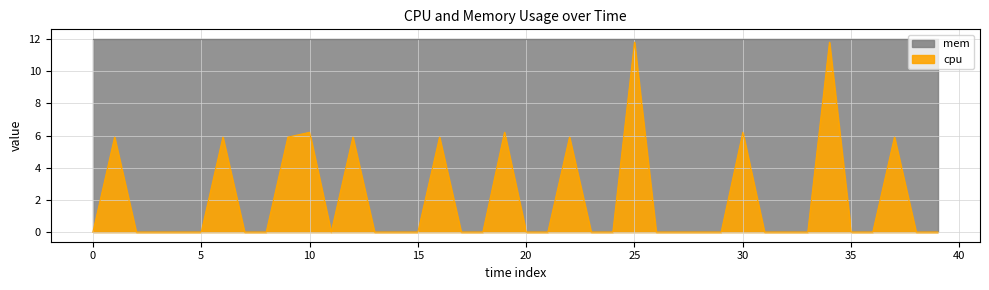

True or false: the data shows 0.0 at 21.

True